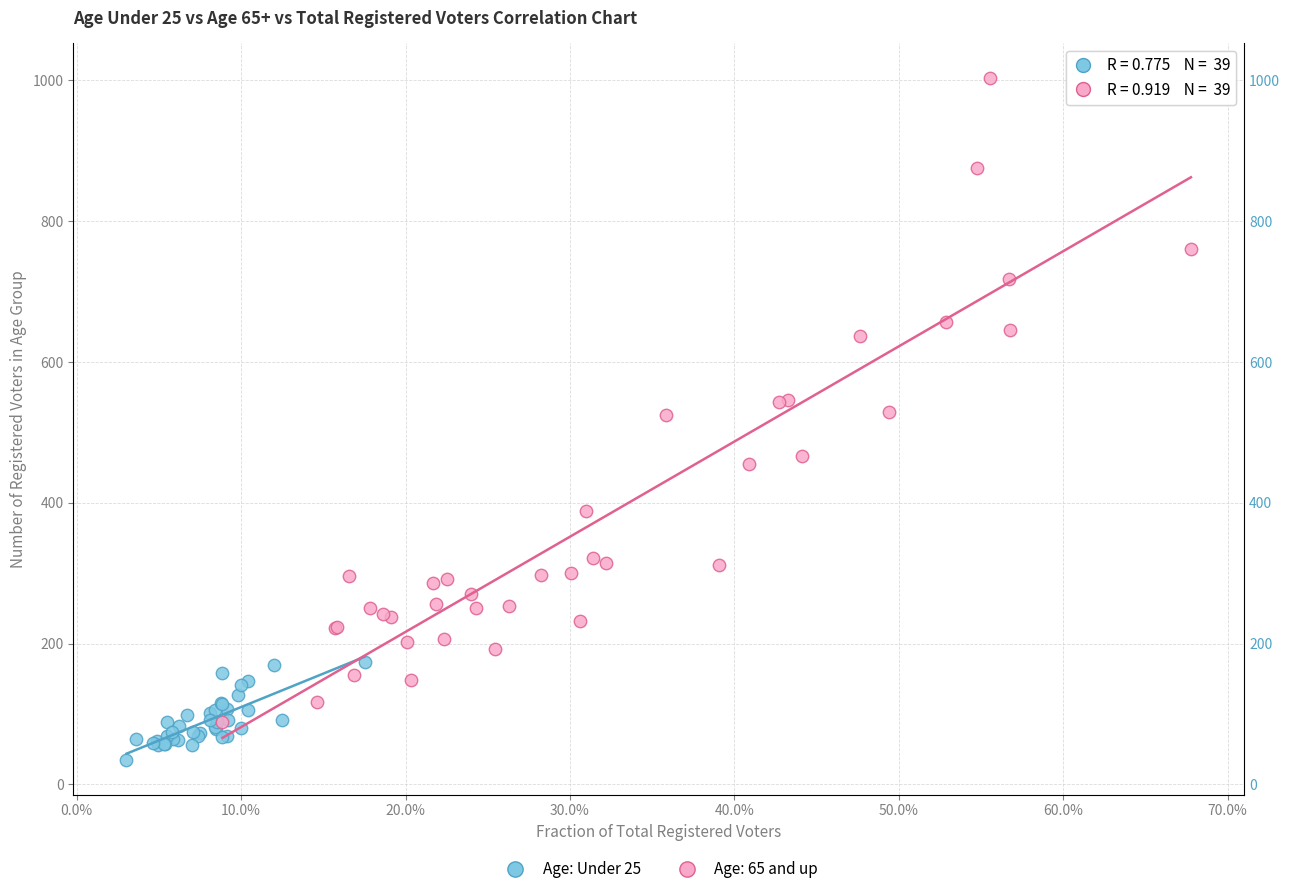

Which series reaches the maximum Y coordinate?

Age: 65 and up